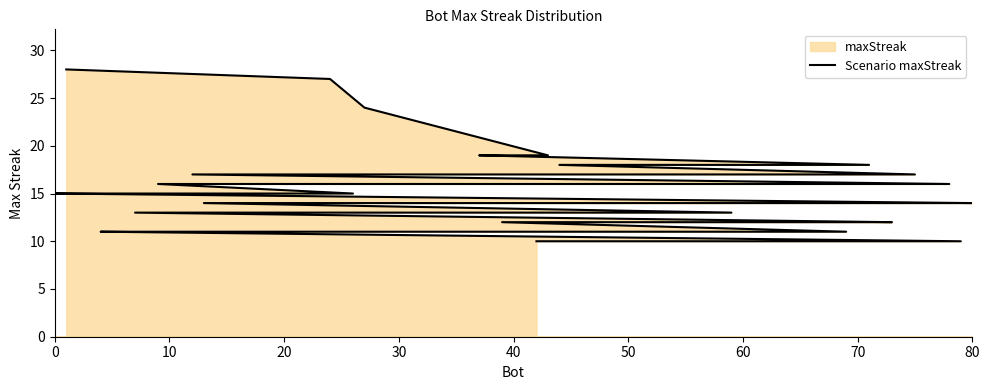

What is the sum of all values?

583